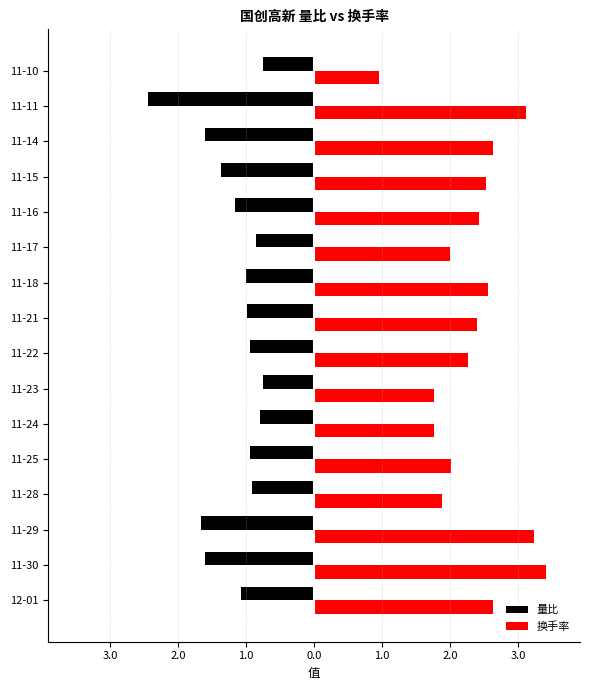

What are all the series names shown in the legend?

量比, 换手率